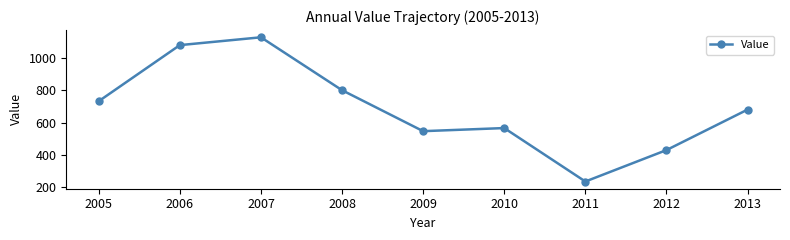

Which category has the lowest value across all series?

2011